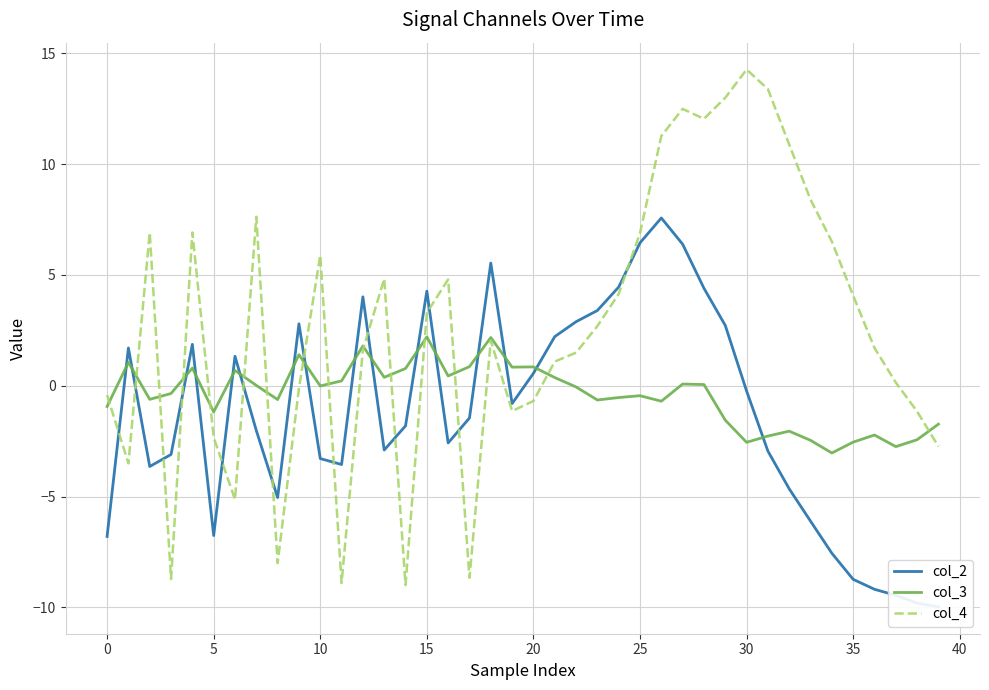

How many lines are shown in the chart?

3